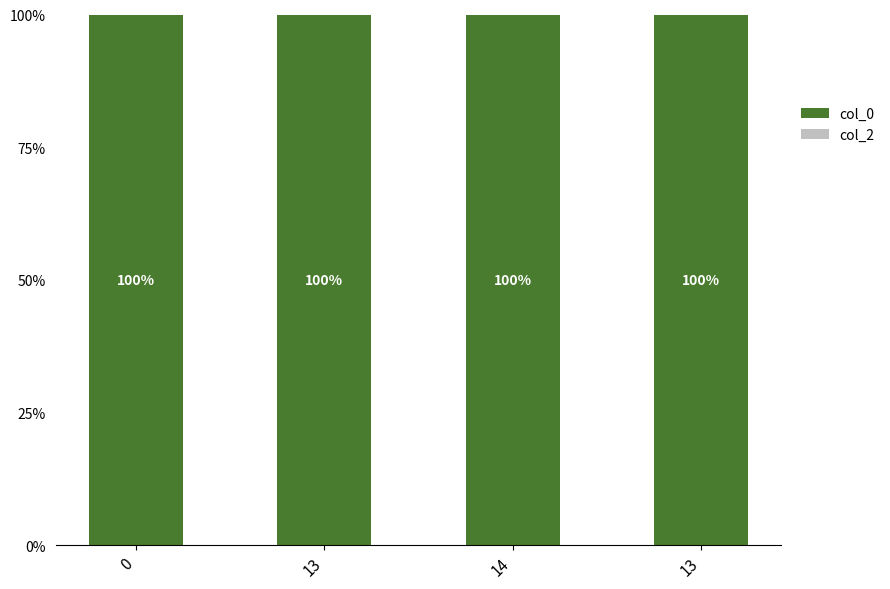

Is the value of col_0 at 13 greater than the value of col_2 at 13?

Yes